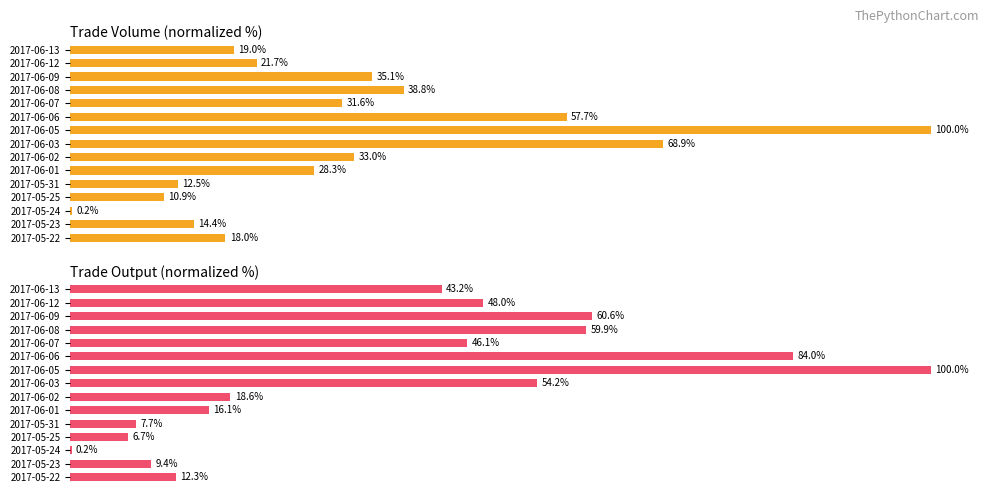

Which series has the largest range (max minus min)?

TO (Trade Output)